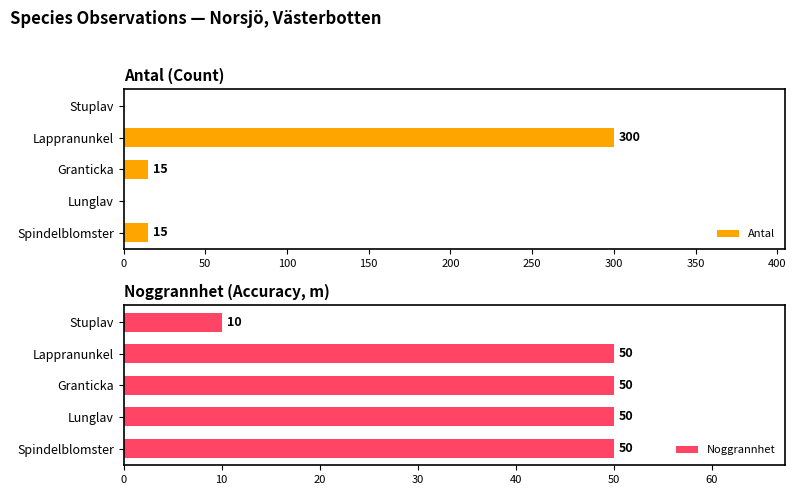

How many values in Antal are above zero?

3